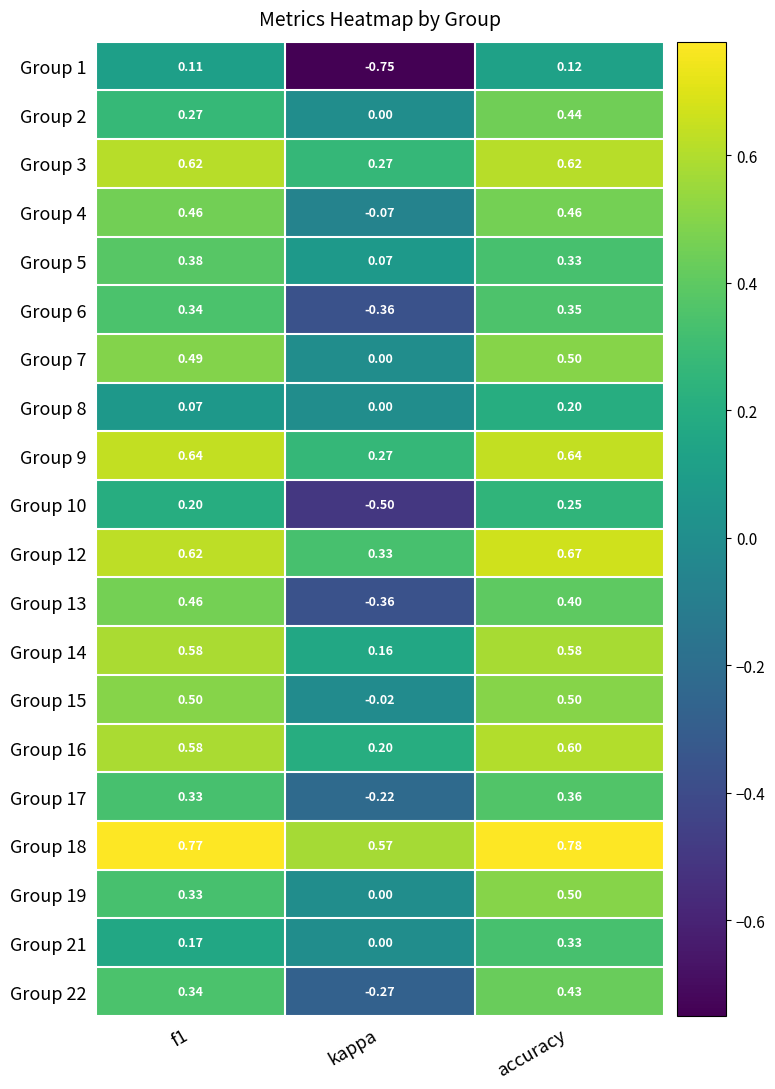

How many distinct data groups are displayed?

20